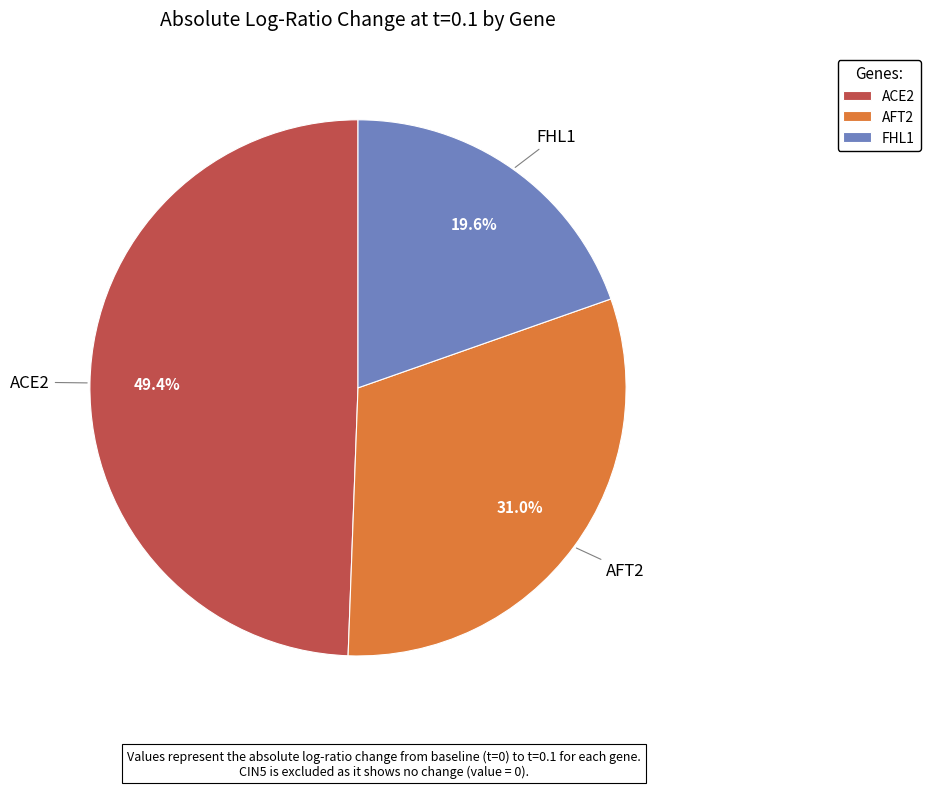

To the nearest percent, what is the difference between the largest and smallest slice percentages?

30%